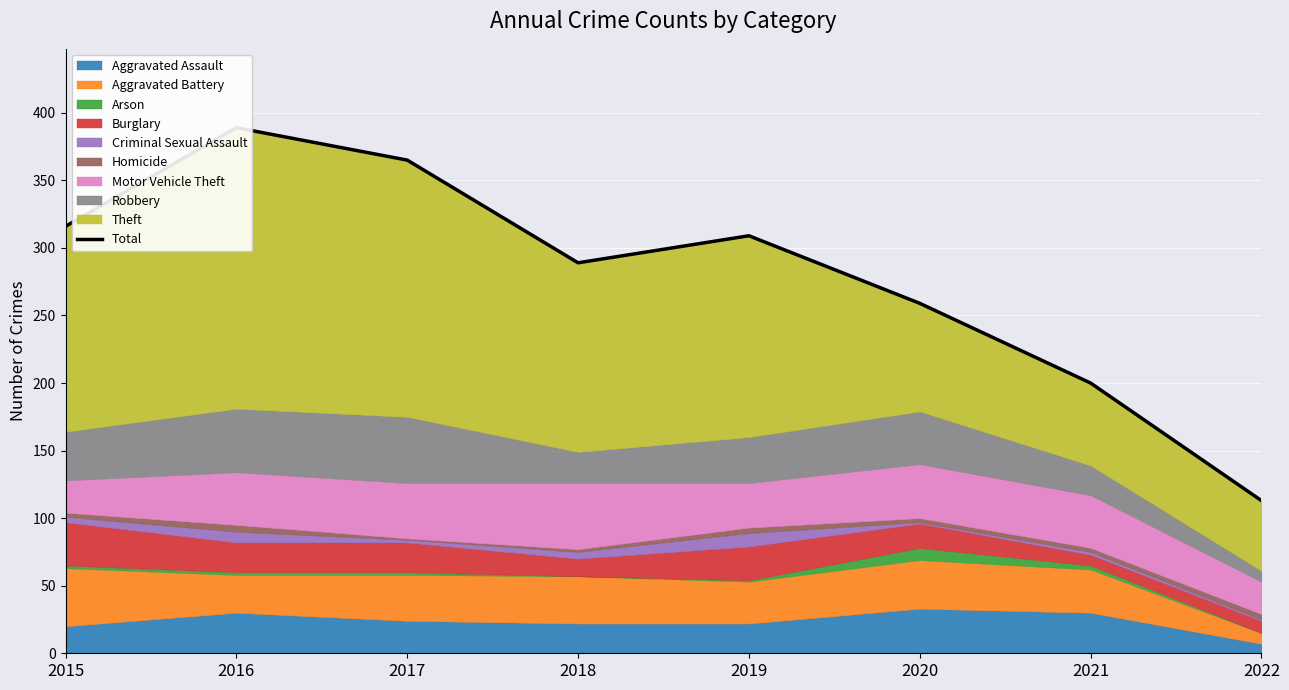

Read the value at 2019, to the nearest 10.

310